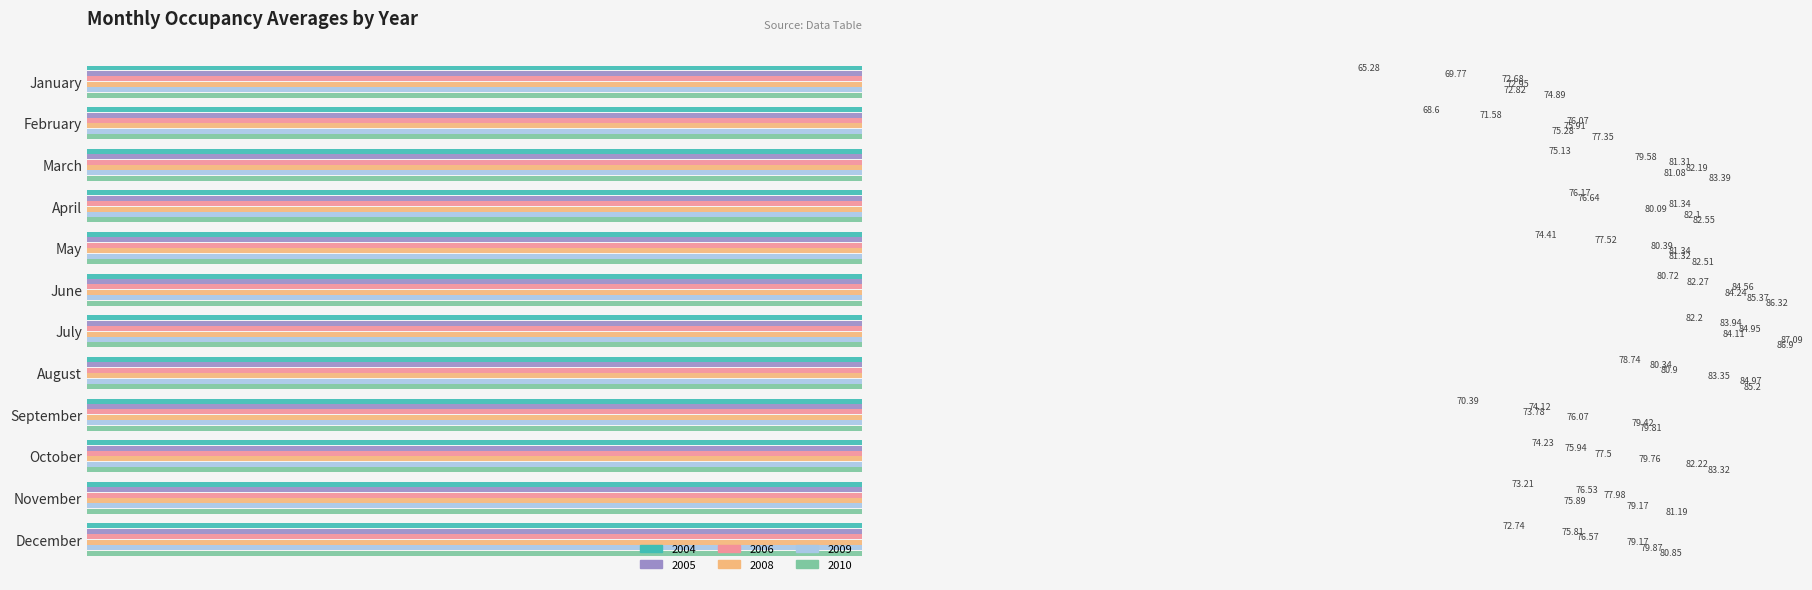

Which label corresponds to the largest value in the chart?

July